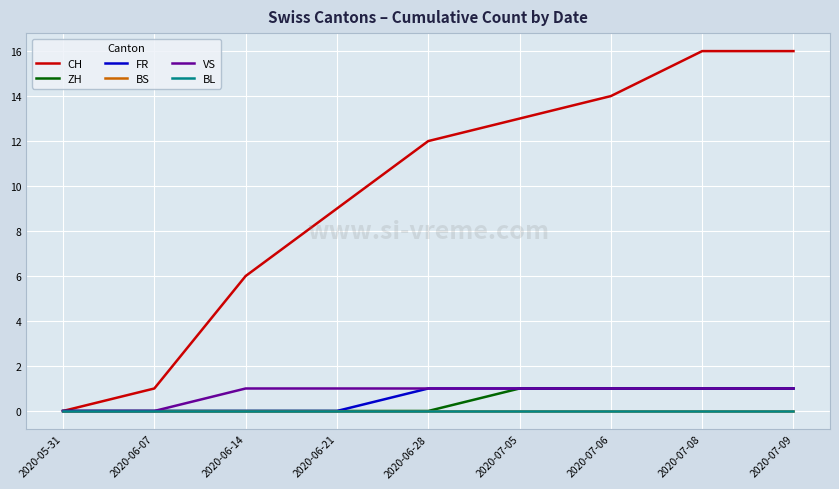

Reading left to right, list all the values displayed in this chart.

CH: 2020-05-31=0	2020-06-07=1	2020-06-14=6	2020-06-21=9	2020-06-28=12	2020-07-05=13	2020-07-06=14	2020-07-08=16	2020-07-09=16
ZH: 2020-05-31=0	2020-06-07=0	2020-06-14=0	2020-06-21=0	2020-06-28=0	2020-07-05=1	2020-07-06=1	2020-07-08=1	2020-07-09=1
FR: 2020-05-31=0	2020-06-07=0	2020-06-14=0	2020-06-21=0	2020-06-28=1	2020-07-05=1	2020-07-06=1	2020-07-08=1	2020-07-09=1
BS: 2020-05-31=0	2020-06-07=0	2020-06-14=0	2020-06-21=0	2020-06-28=0	2020-07-05=0	2020-07-06=0	2020-07-08=0	2020-07-09=0
VS: 2020-05-31=0	2020-06-07=0	2020-06-14=1	2020-06-21=1	2020-06-28=1	2020-07-05=1	2020-07-06=1	2020-07-08=1	2020-07-09=1
BL: 2020-05-31=0	2020-06-07=0	2020-06-14=0	2020-06-21=0	2020-06-28=0	2020-07-05=0	2020-07-06=0	2020-07-08=0	2020-07-09=0